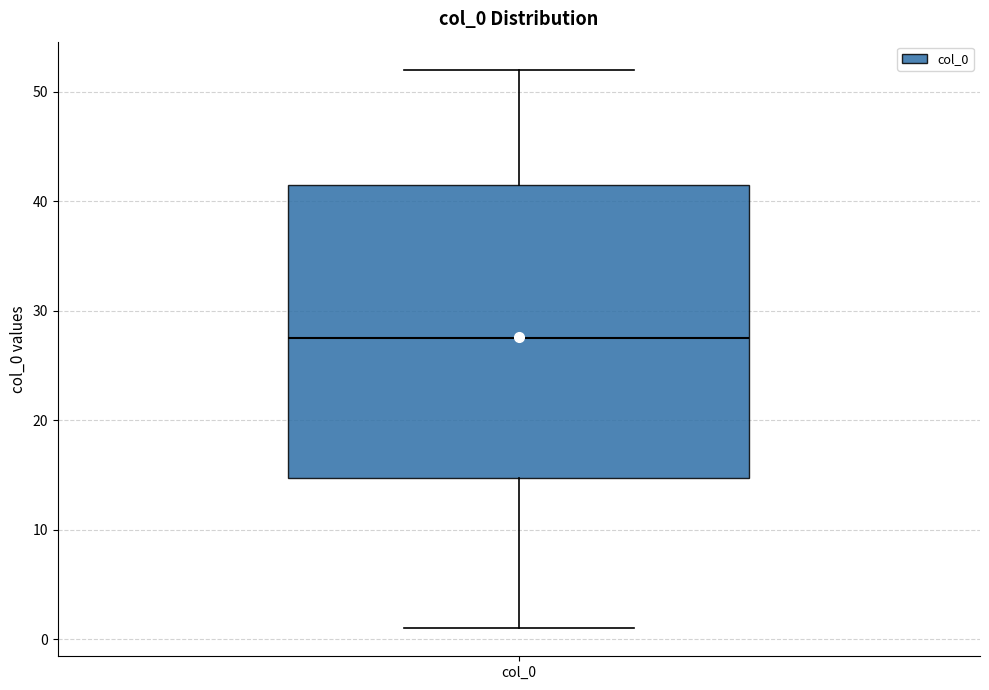

Where does the median line of the box for col_0 sit on the y-axis? The values are not printed on the chart, so give them approximately, as read against the axis.

28